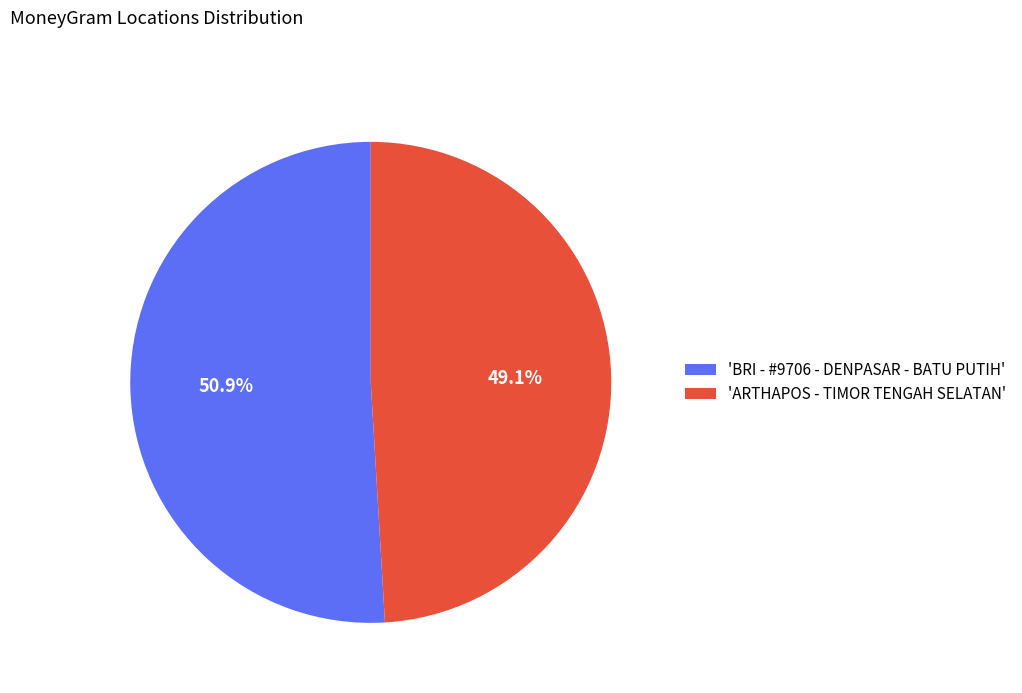

Approximately how many times larger is the value at 'BRI - #9706 - DENPASAR - BATU PUTIH' compared to 'ARTHAPOS - TIMOR TENGAH SELATAN'?

1.0